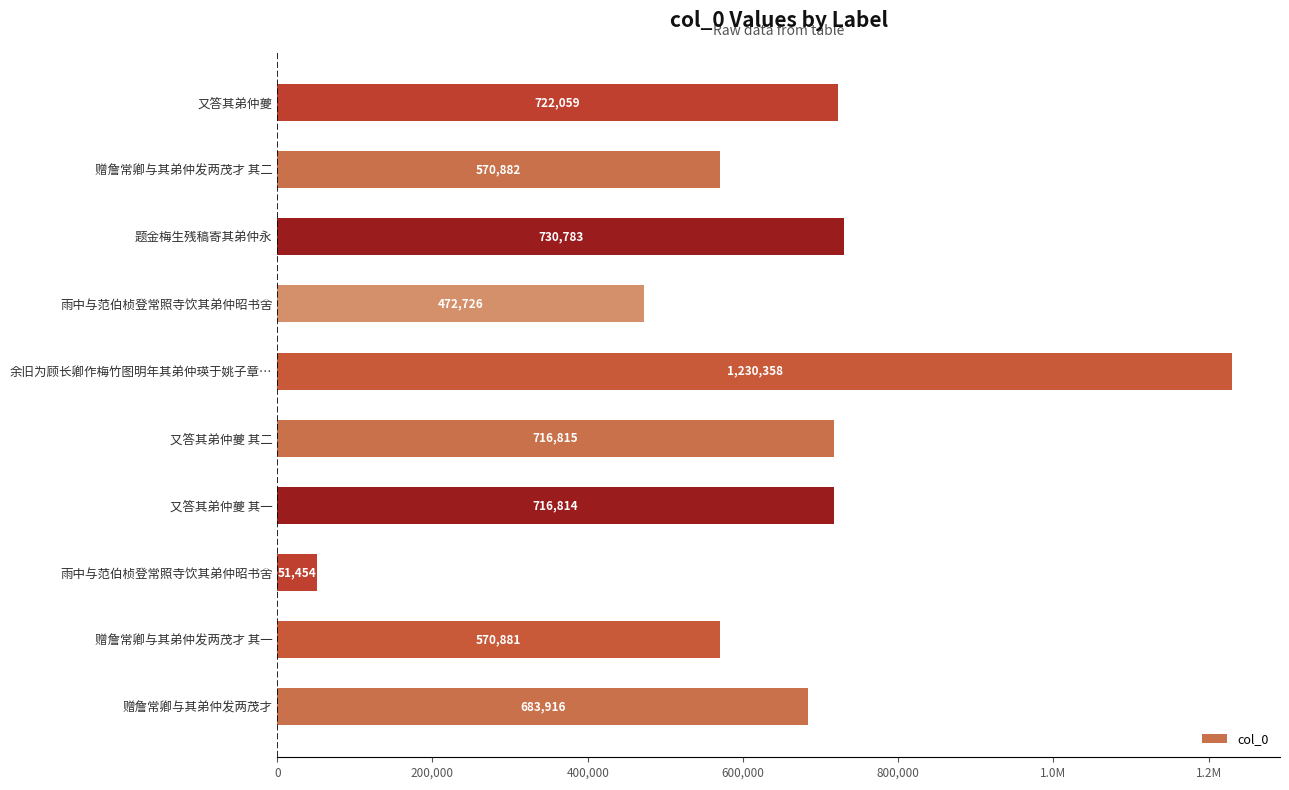

Does the chart contain any negative values?

No